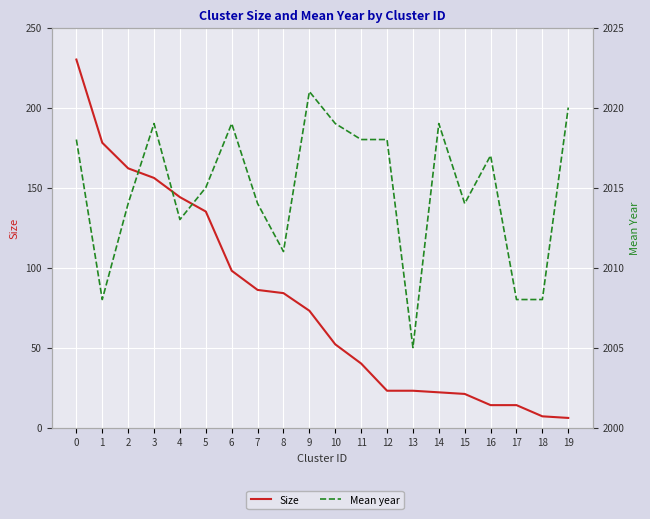

What is the value of the Size point at the 12th from the left?

40